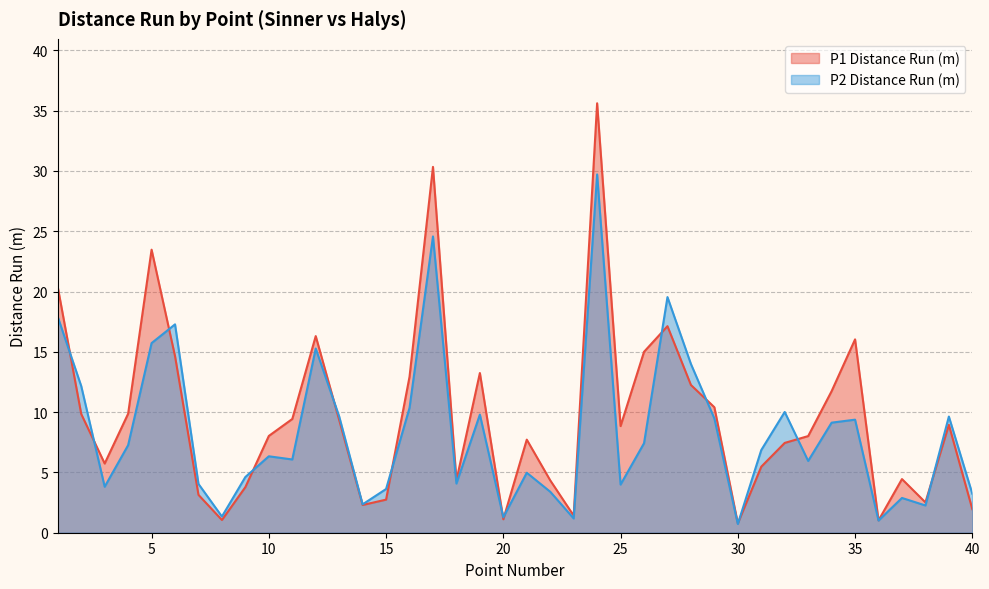

What value does the p1_distance_run series have at 32?

7.4